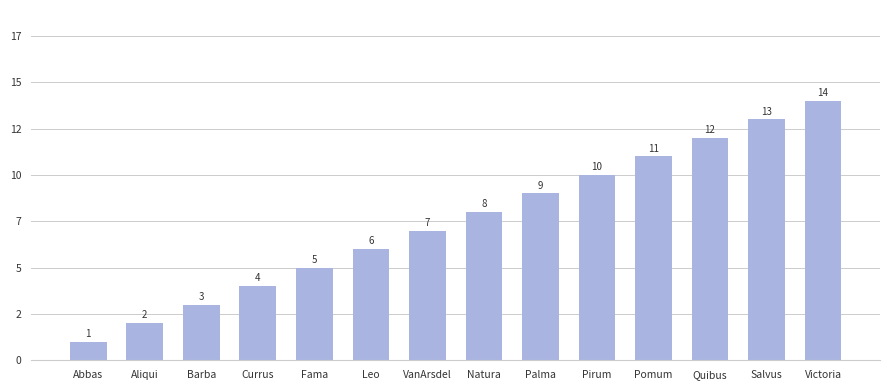

At which label is the value closest to 7?

VanArsdel